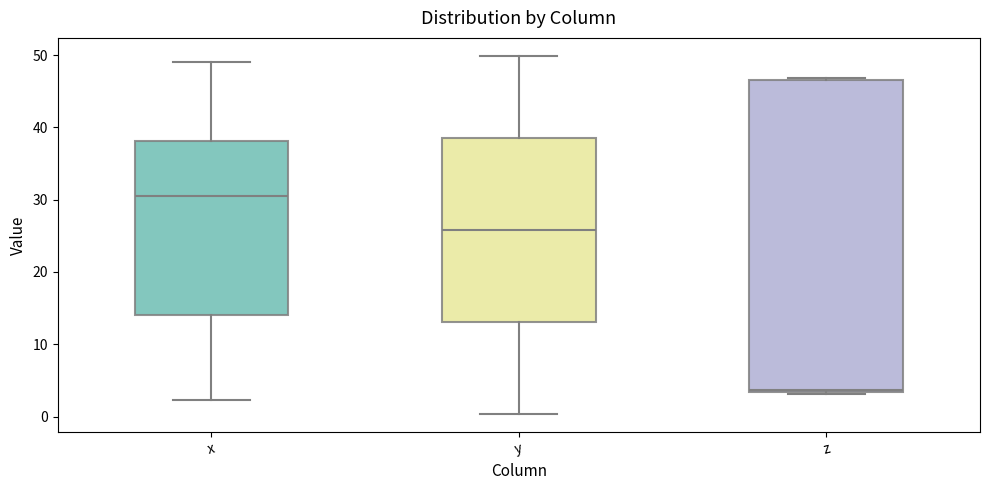

Which box is the tallest, from its lower edge to its upper edge?

z